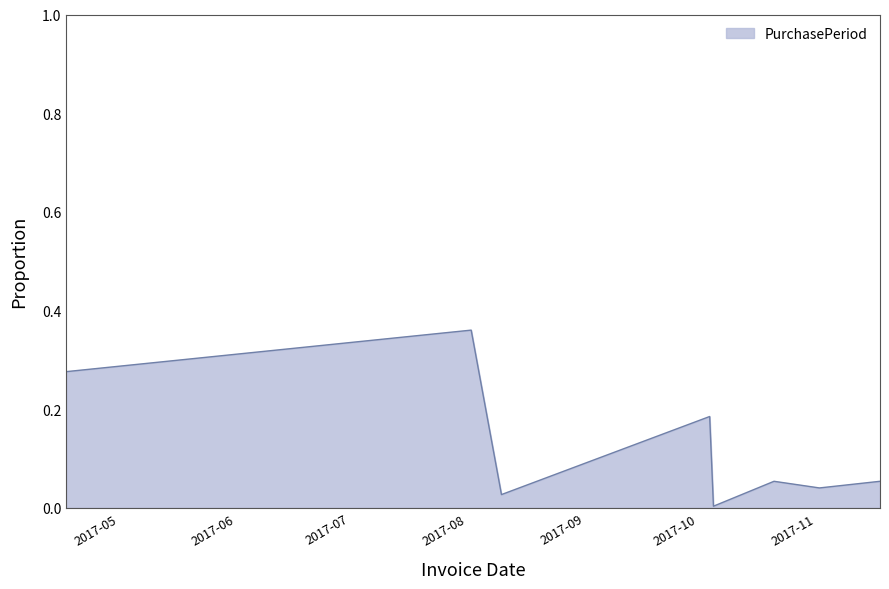

True or false: there are more than 0 points higher than both neighbors.

True